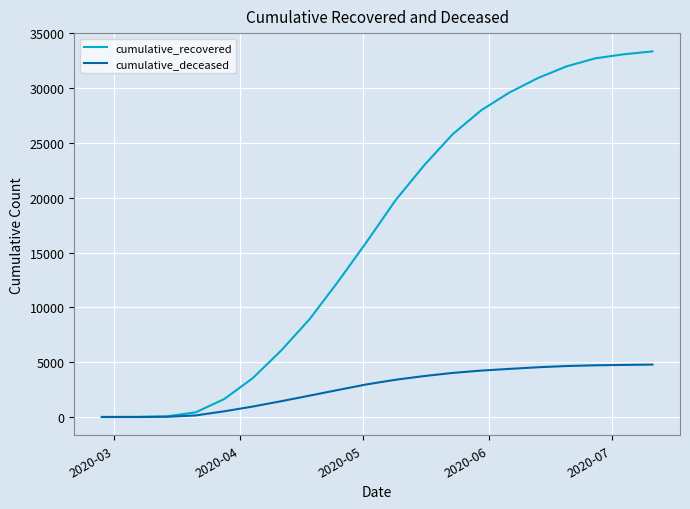

What is the maximum value for cumulative_deceased?

4780